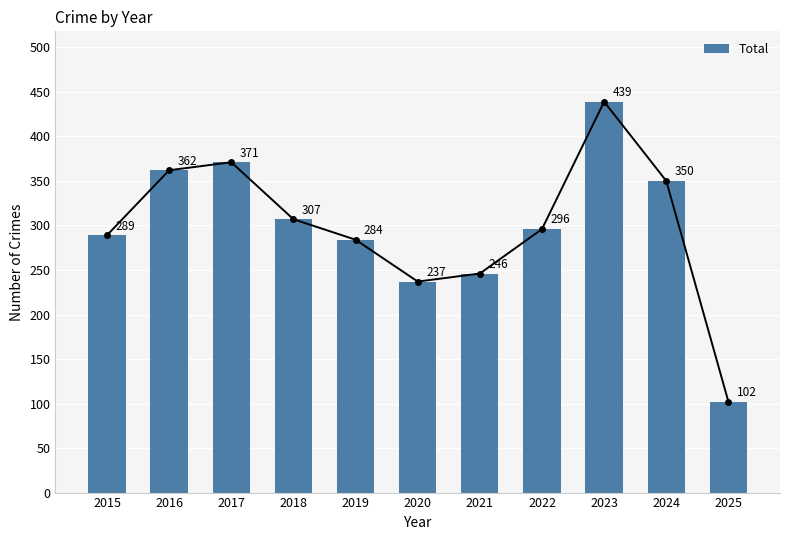

What is the minimum value shown in the chart?

102